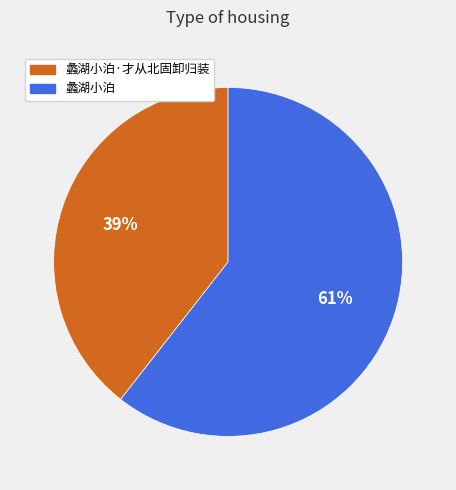

Is it true that 蠡湖小泊 is 61% of the pie?

True